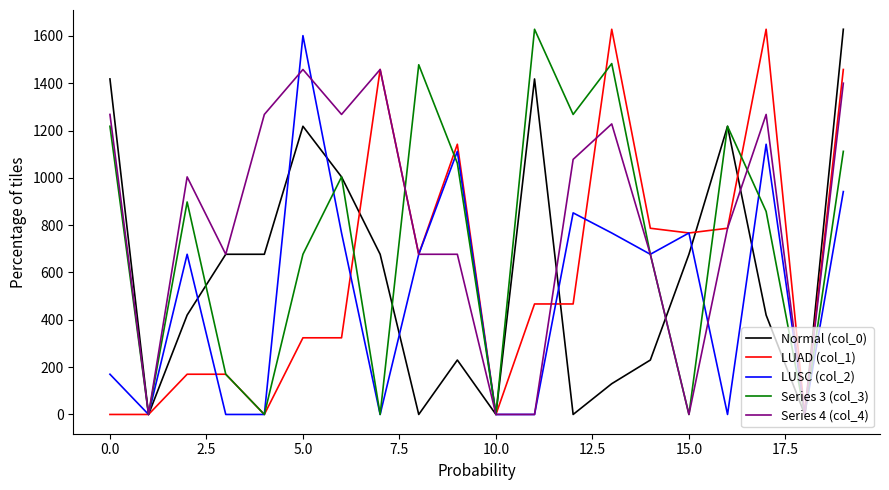

Which series has the largest total across all categories?

Series 4 (col_4)